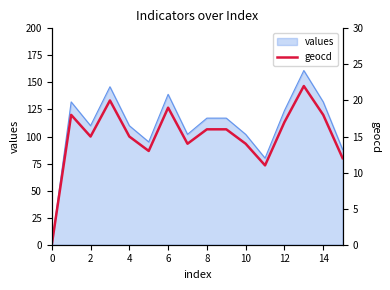

How many points are higher than both their immediate neighbors (excluding endpoints)?

4